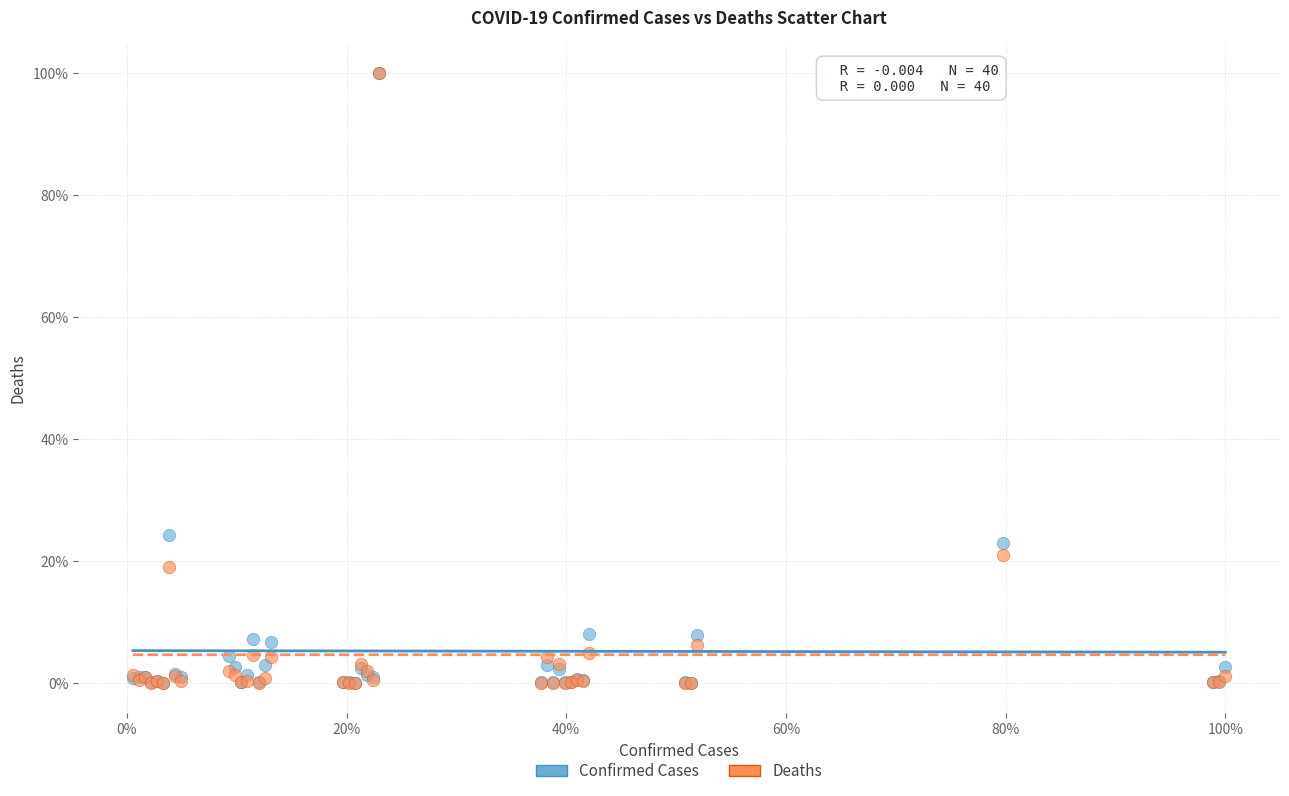

What are all the series names shown in the legend?

Confirmed Cases, Deaths